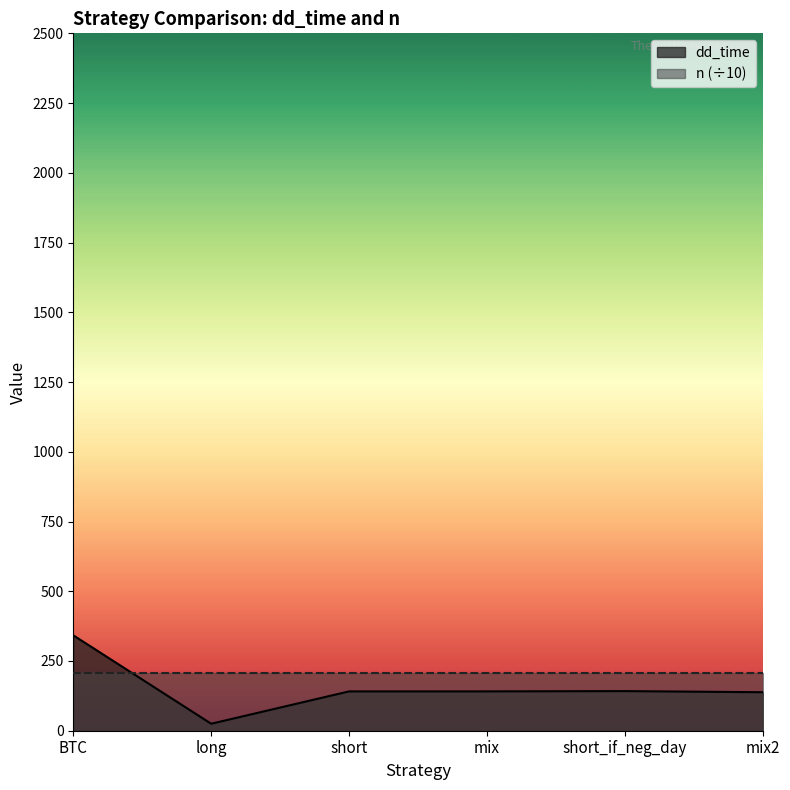

The chart shows a value of 48 at short. True or false?

False